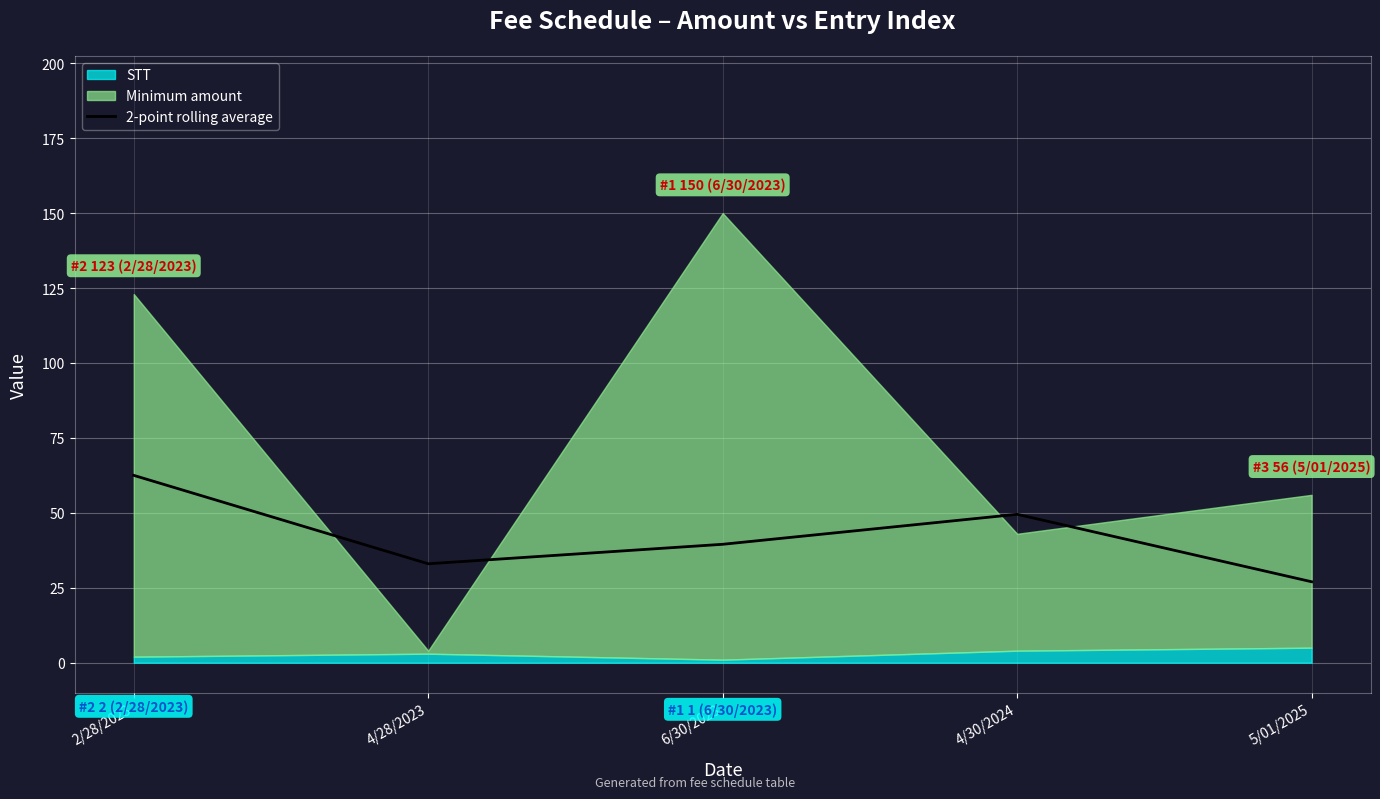

Reading left to right, list all the values displayed in this chart.

62.5	33.0	39.5	49.5	27.0